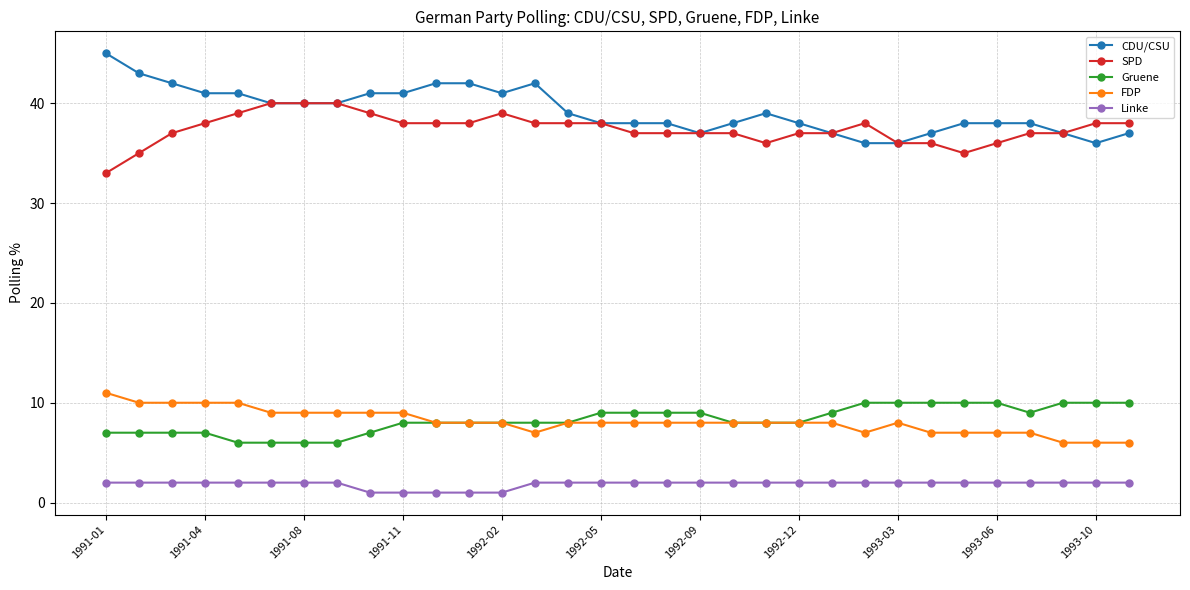

Which series has the largest total across all categories?

CDU/CSU